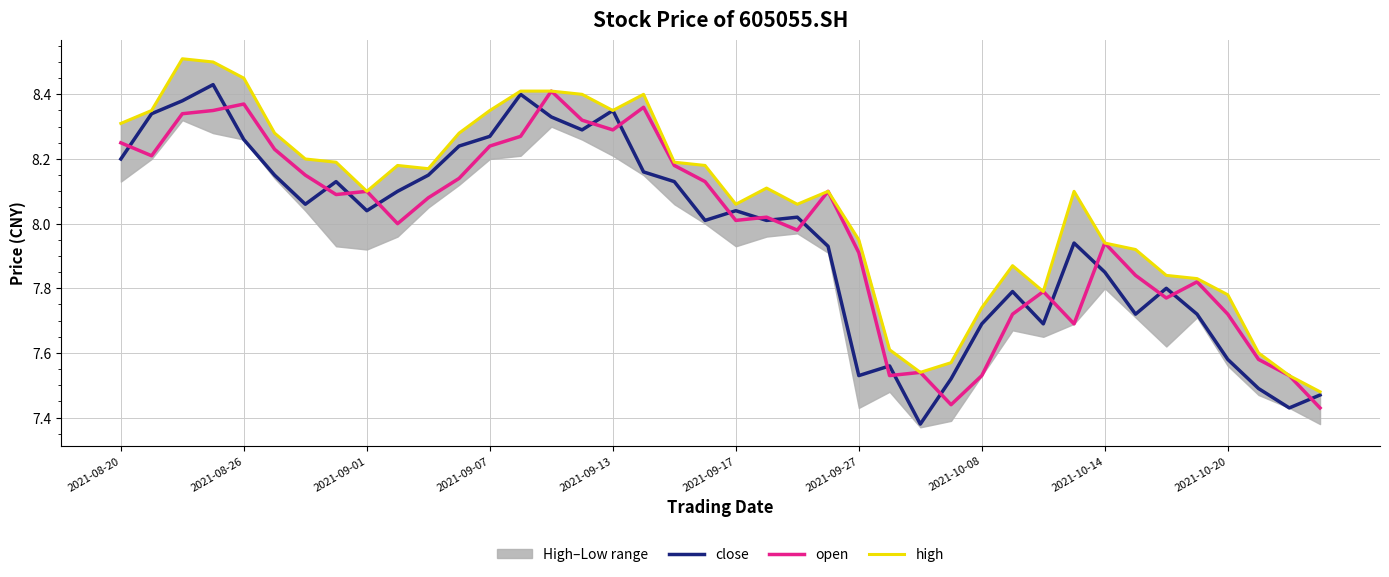

True or false: close has a value of 3.9 at 2021-09-17.

False